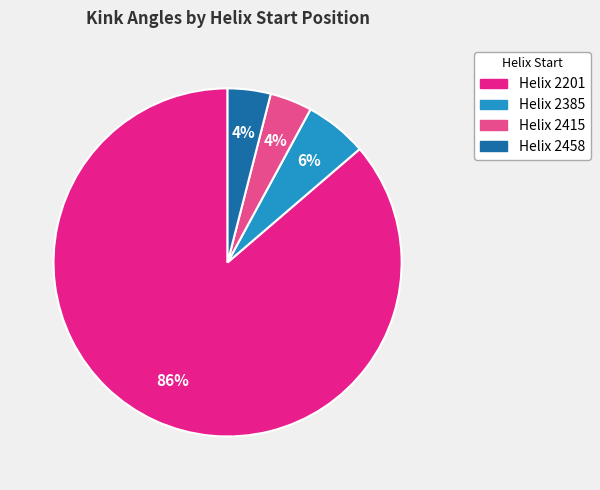

Is there any slice that represents more than half of the pie?

Yes